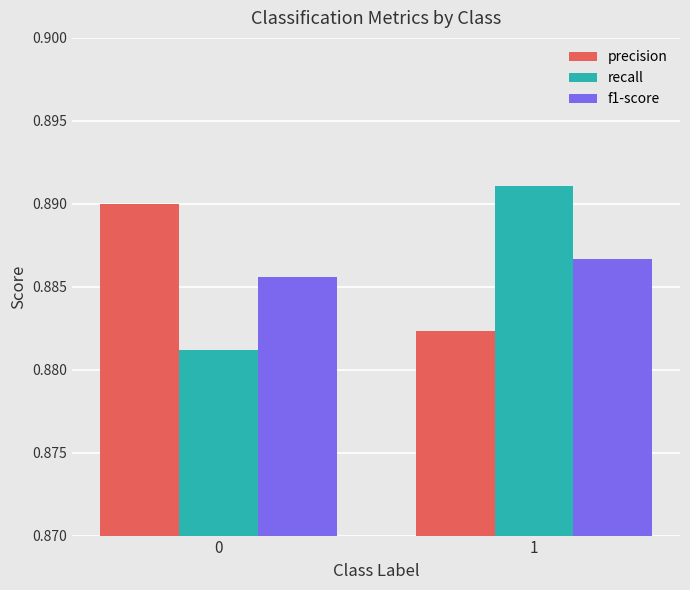

List the series in order of their peak value, highest first.

recall, precision, f1-score